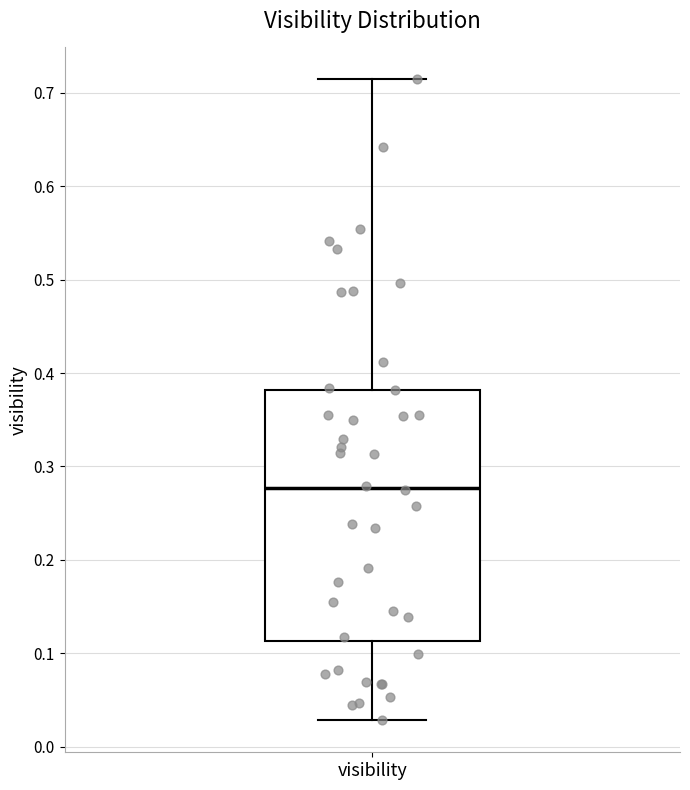

Read this box plot against the y-axis: the position of the median line, the range covered by the box, and the ends of both whiskers. The values are not printed on the chart, so give them approximately, as read against the axis.

median 0.28, box 0.11 to 0.38, whiskers 0.03 to 0.71